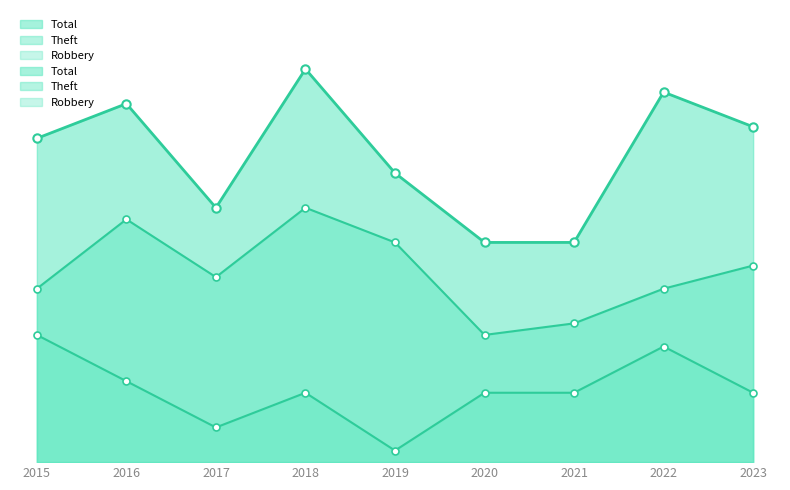

At which category is the sum across all series the highest?

2018